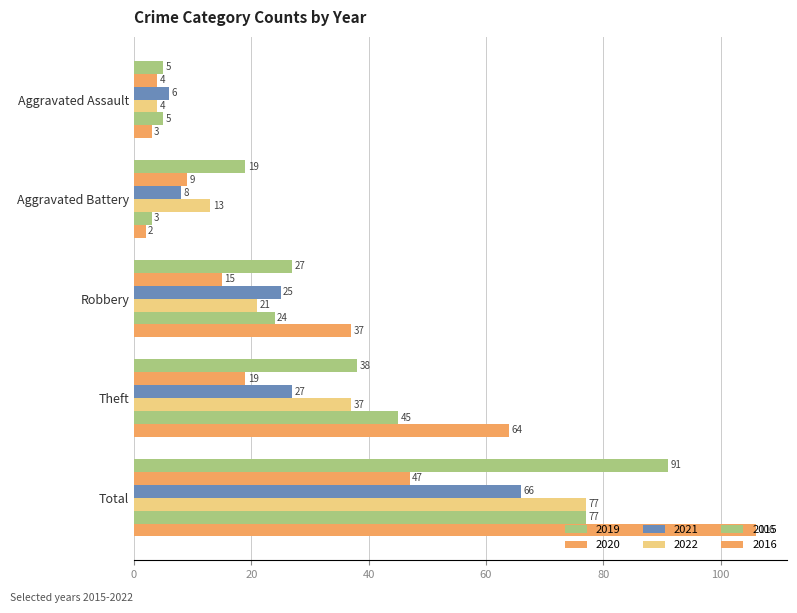

Count the number of data series in this chart.

6